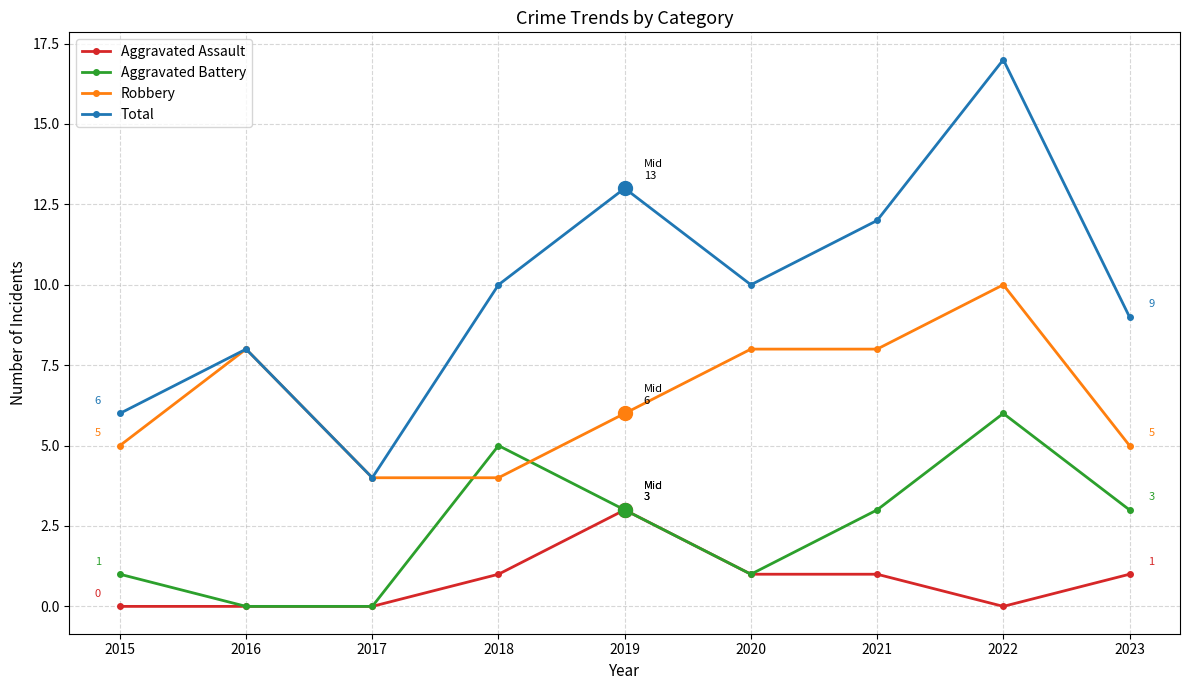

True or false: Total and Aggravated Battery intersect in this chart.

False